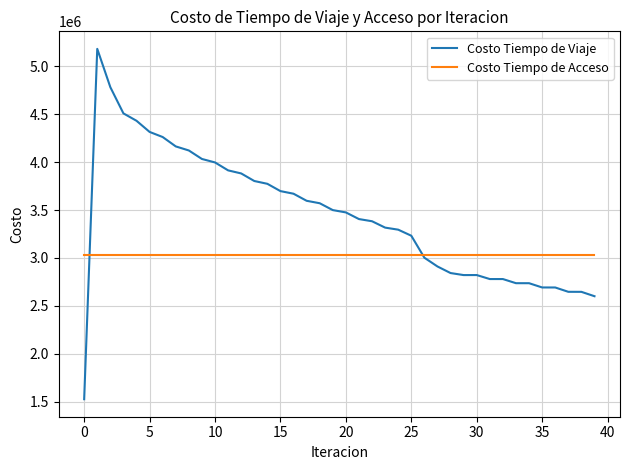

What is the highest value of the Costo Tiempo de Viaje series?

5181649.6